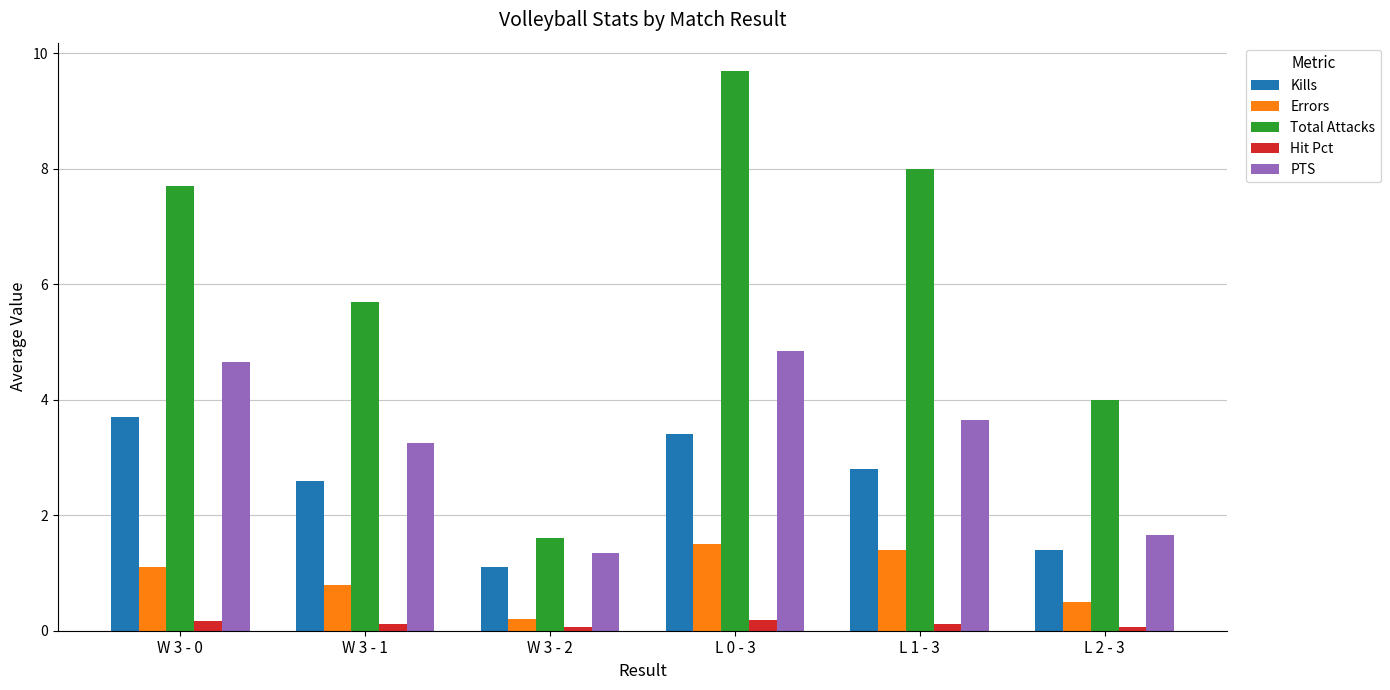

What is the spread (max minus min) of values at W 3 - 0?

7.5